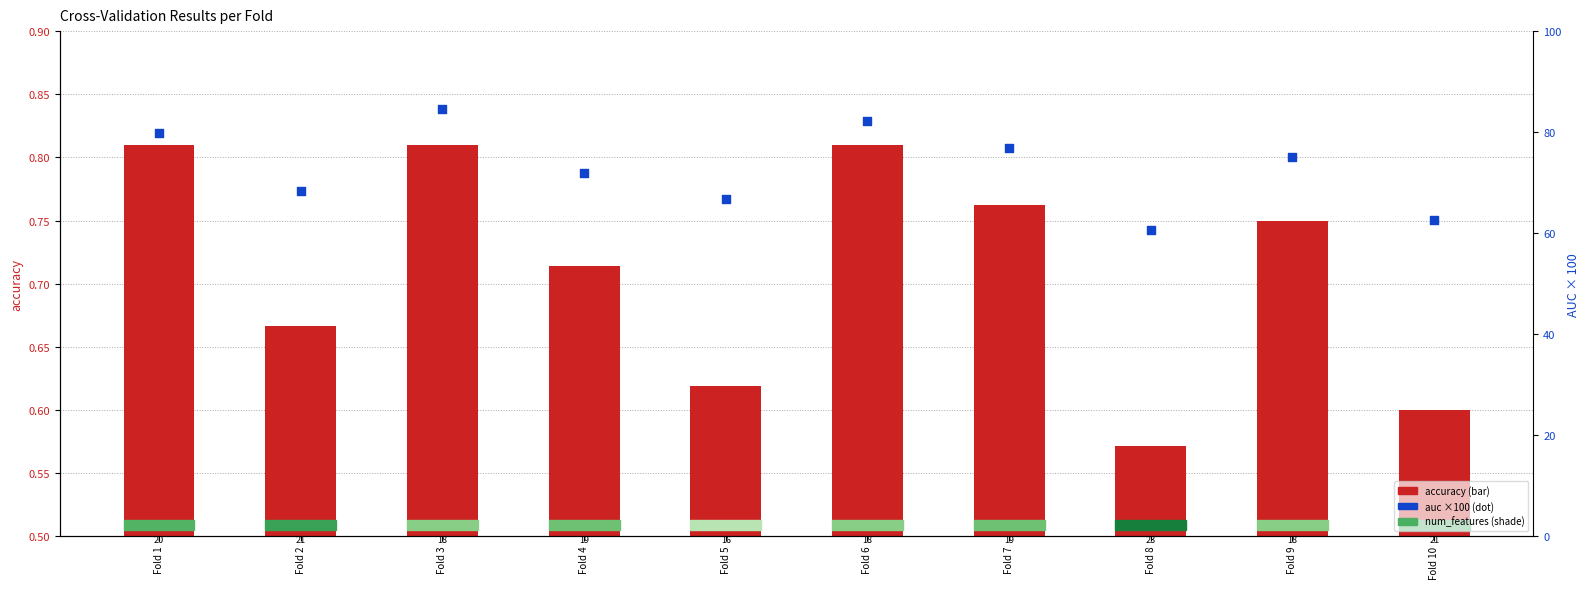

At which category is the sum across all series the highest?

Fold 3